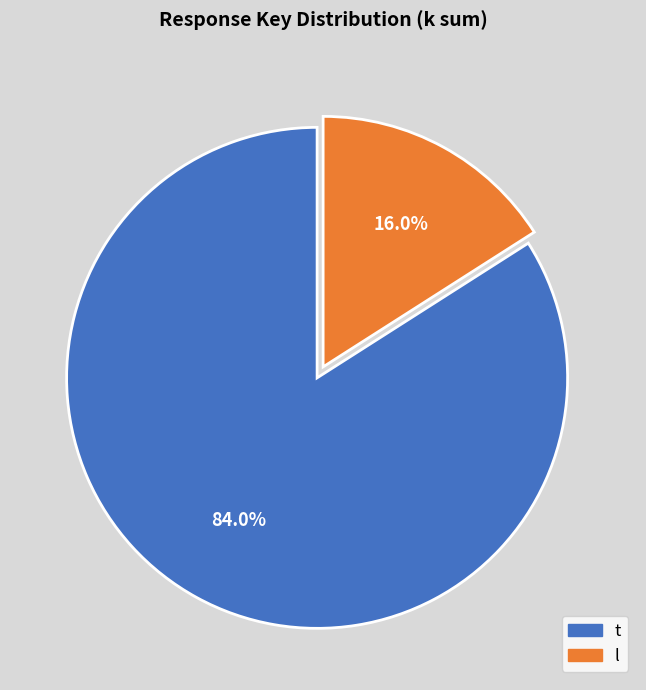

What is the majority slice?

t